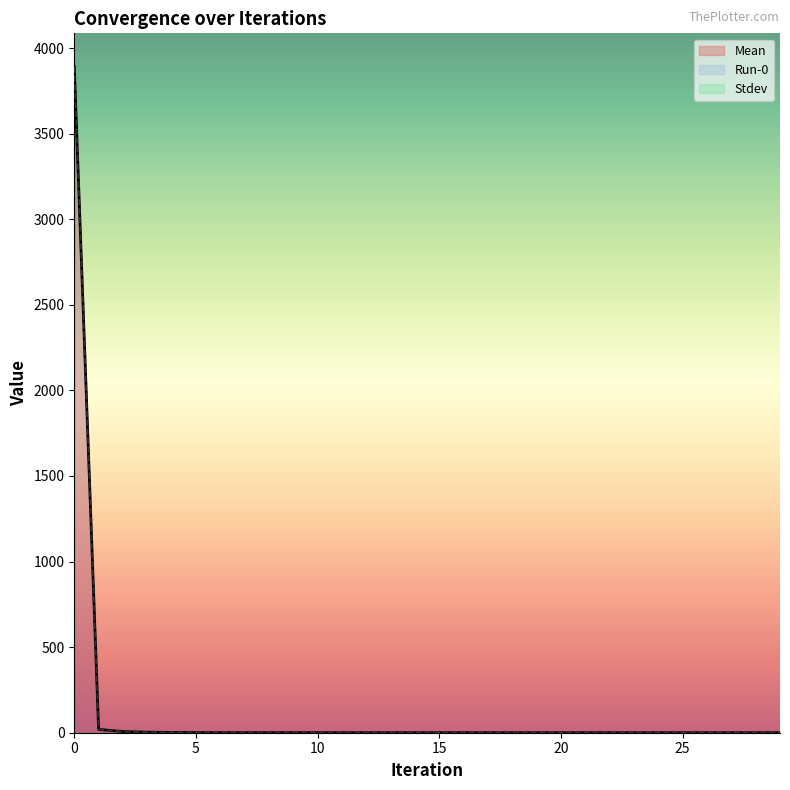

At which label does Mean reach its minimum?

27